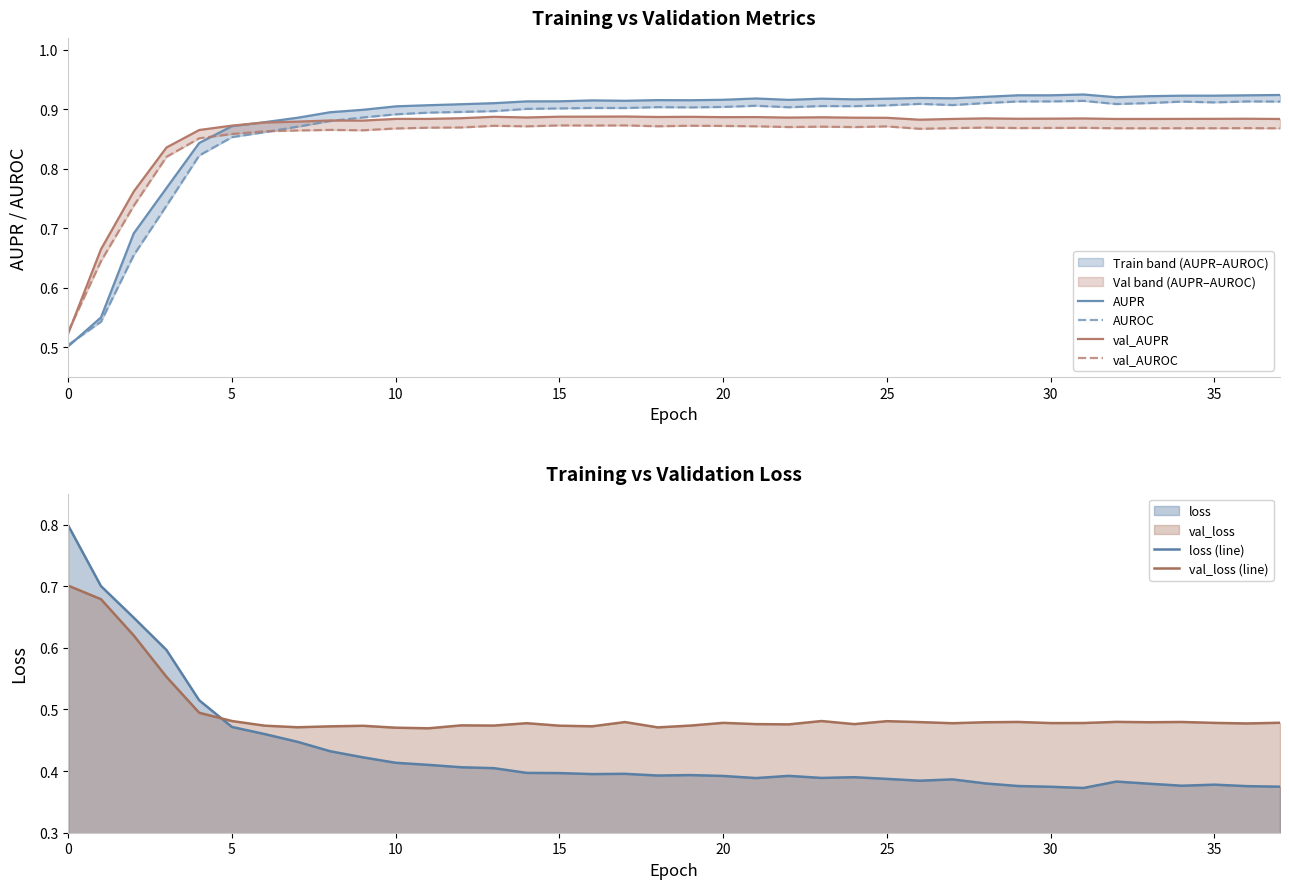

How many intersections are there between val_loss (line) and loss (line)?

1